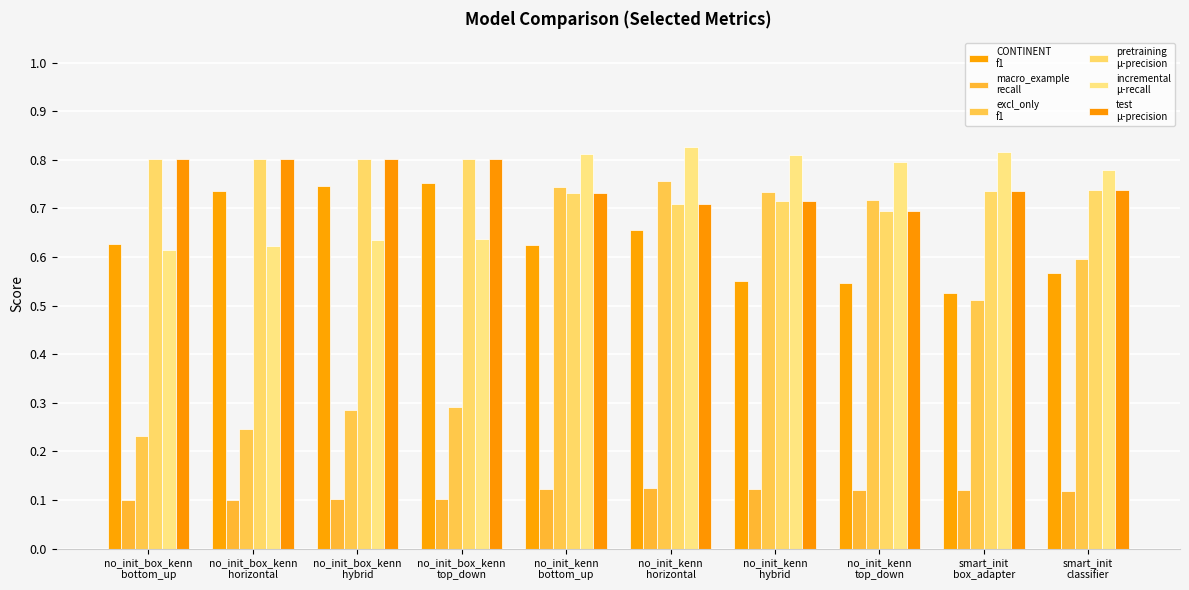

What is the label of the 6th bar from the right?

no_init_kenn
bottom_up